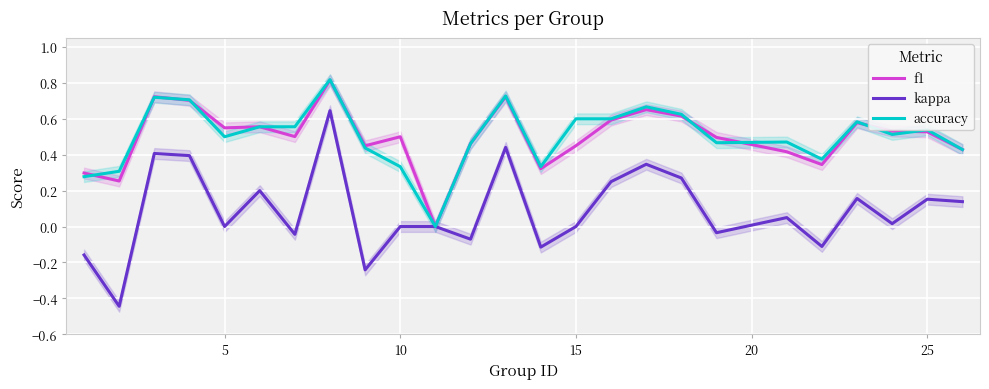

Which series has the widest spread of values?

kappa